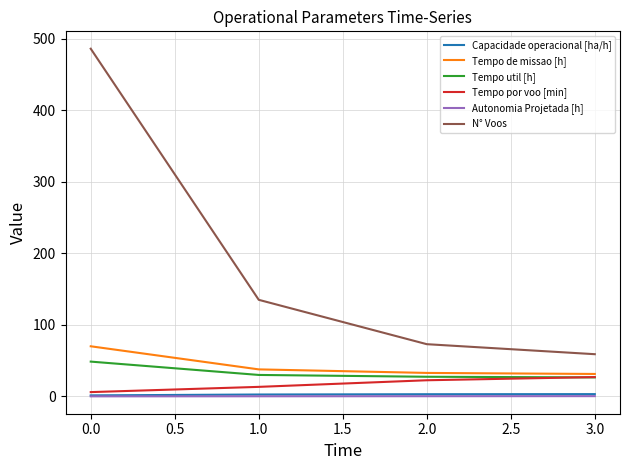

Count the number of data series in this chart.

6